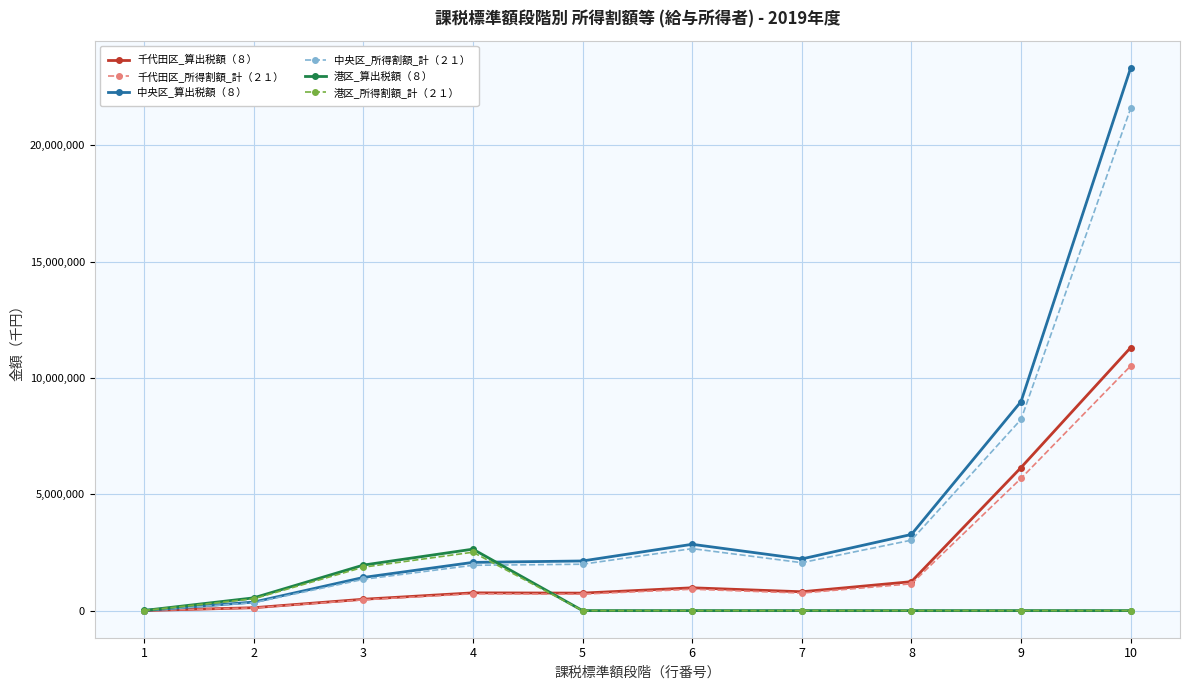

After their last crossing, which series has the higher values: 港区_算出税額（８） or 中央区_算出税額（８）?

中央区_算出税額（８）